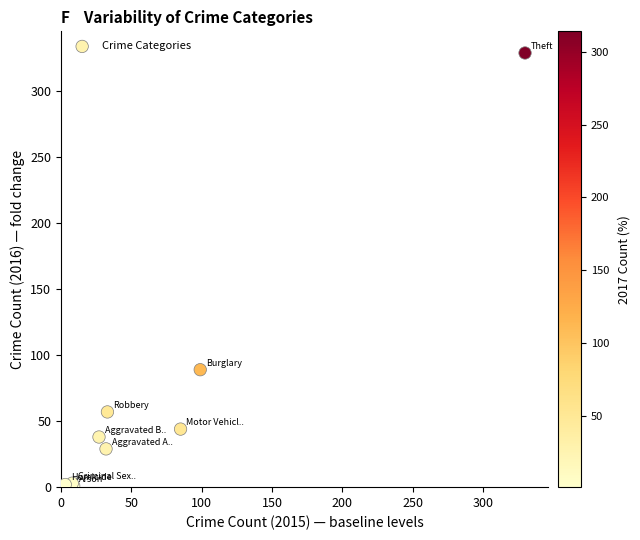

What Y value in the scatter plot is closest to 165?

89